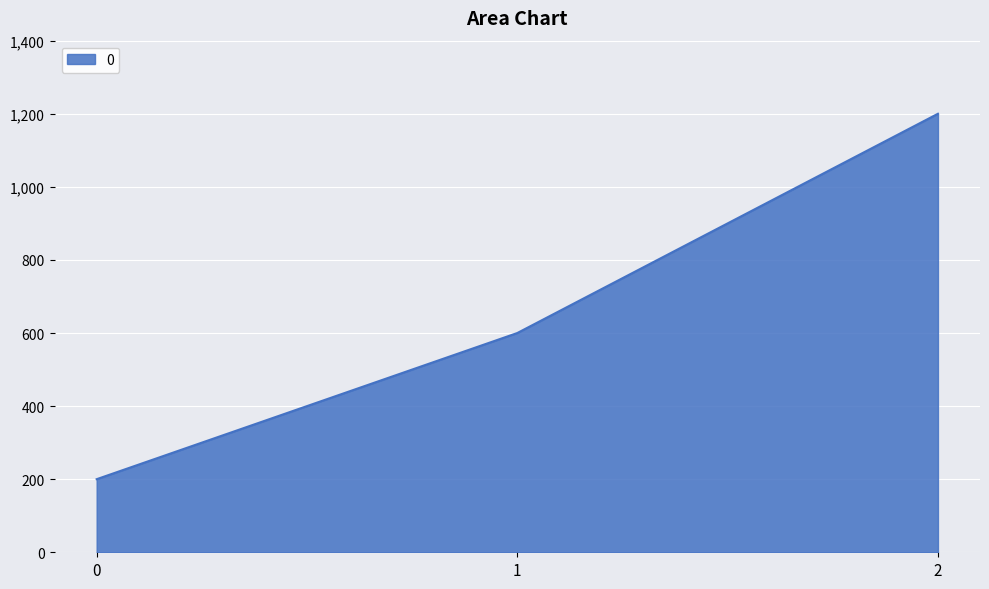

What is the approximate value at 0?

200